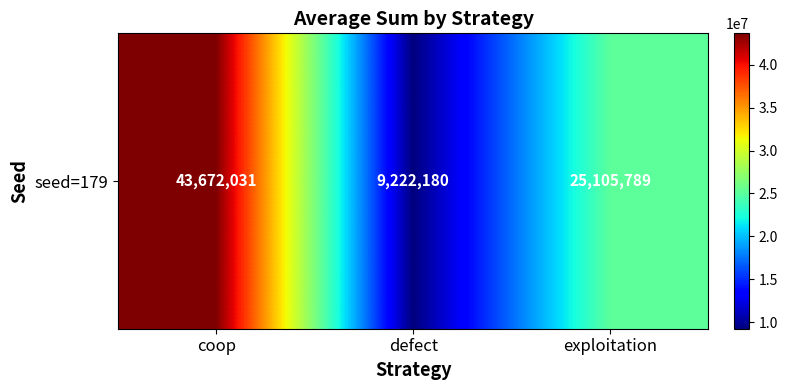

How many distinct data groups are displayed?

1